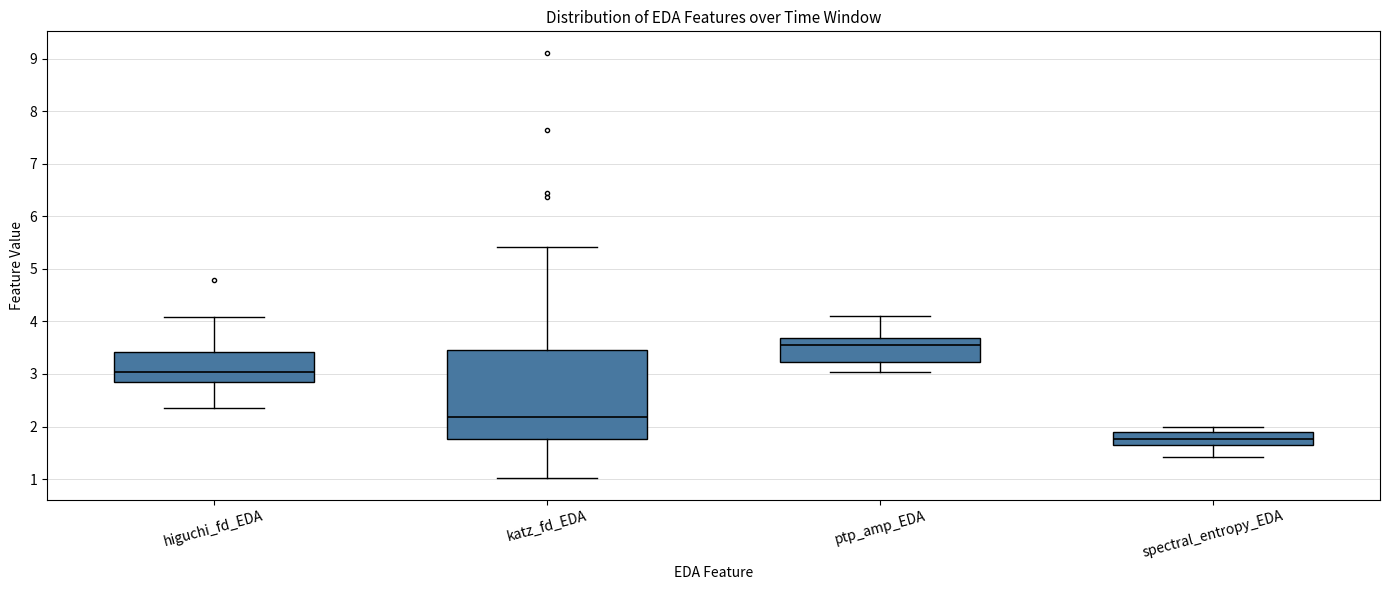

Which box has the highest median line?

ptp_amp_EDA